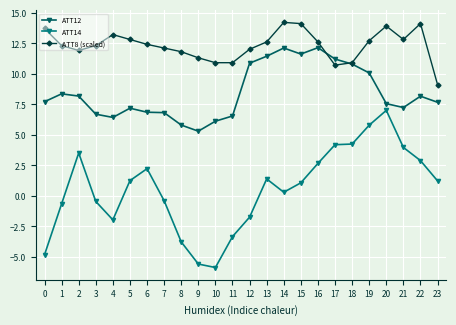

What is the difference between the highest and lowest values at 17?

7.0